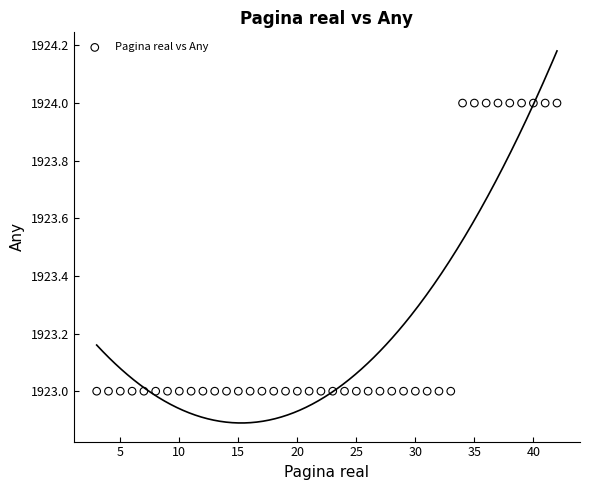

What is the range of X values (max minus min)?

39